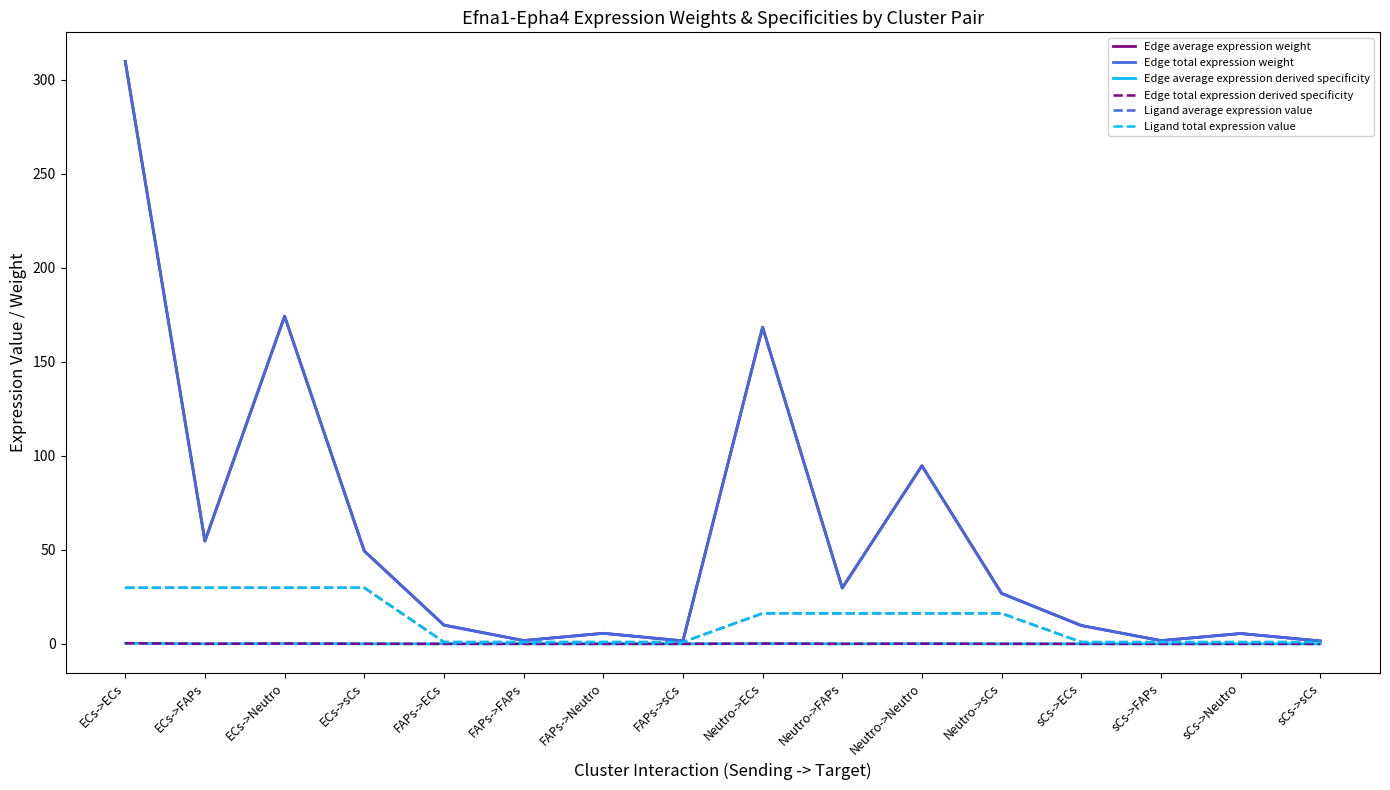

What is the label of the 9th point from the left?

Neutro->ECs